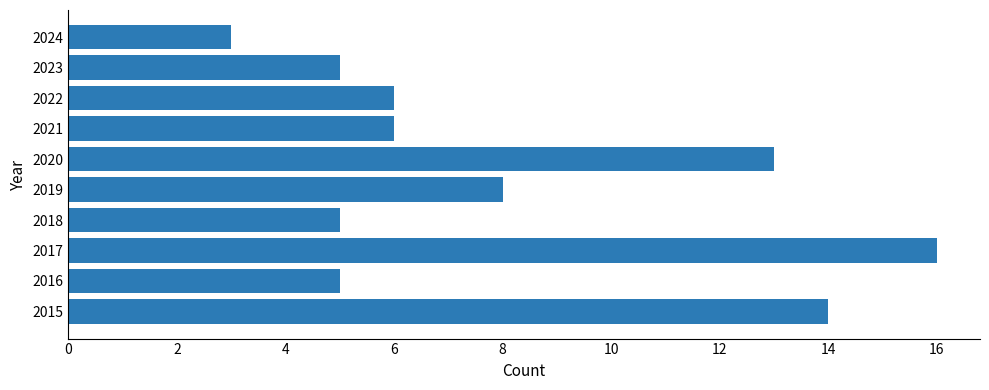

The chart shows a value of 6 at 2022. True or false?

True